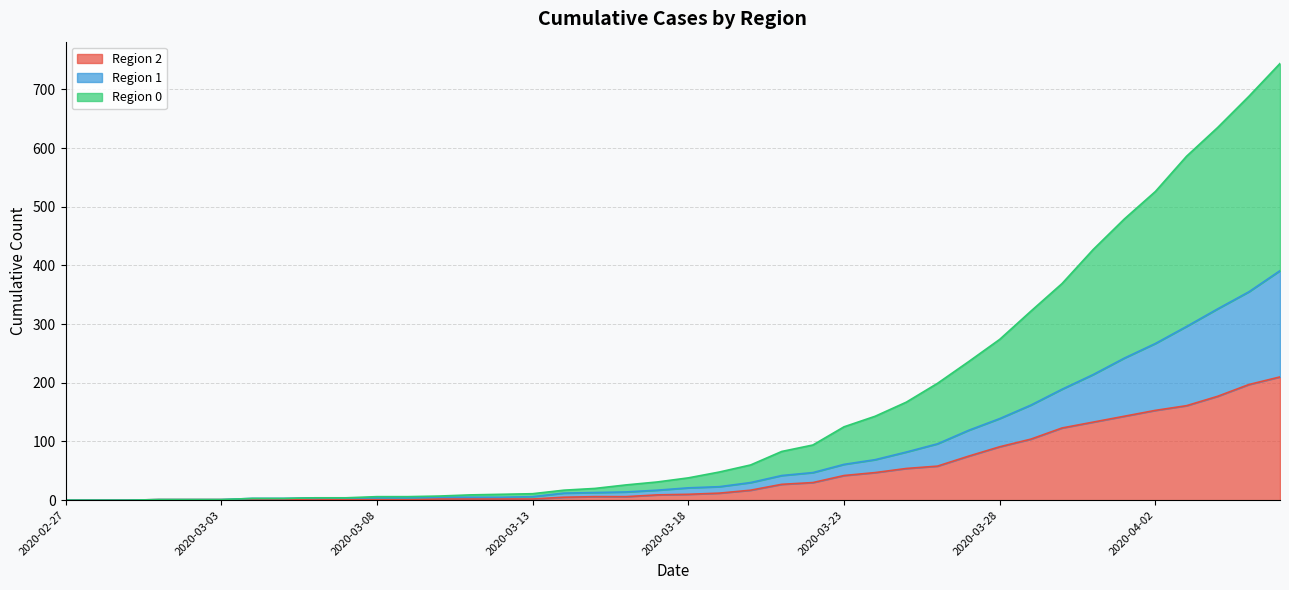

How many distinct data groups are displayed?

3